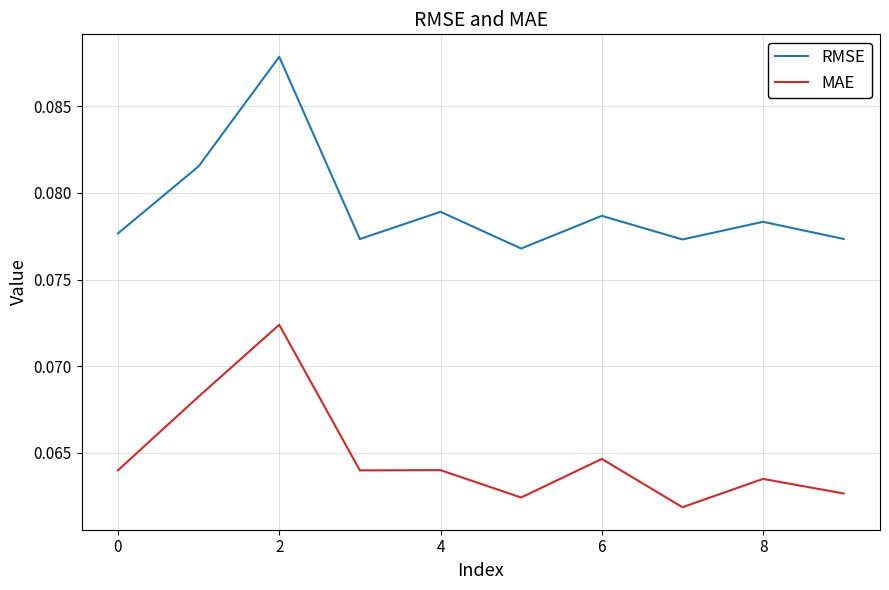

Which series has the widest spread of values?

RMSE